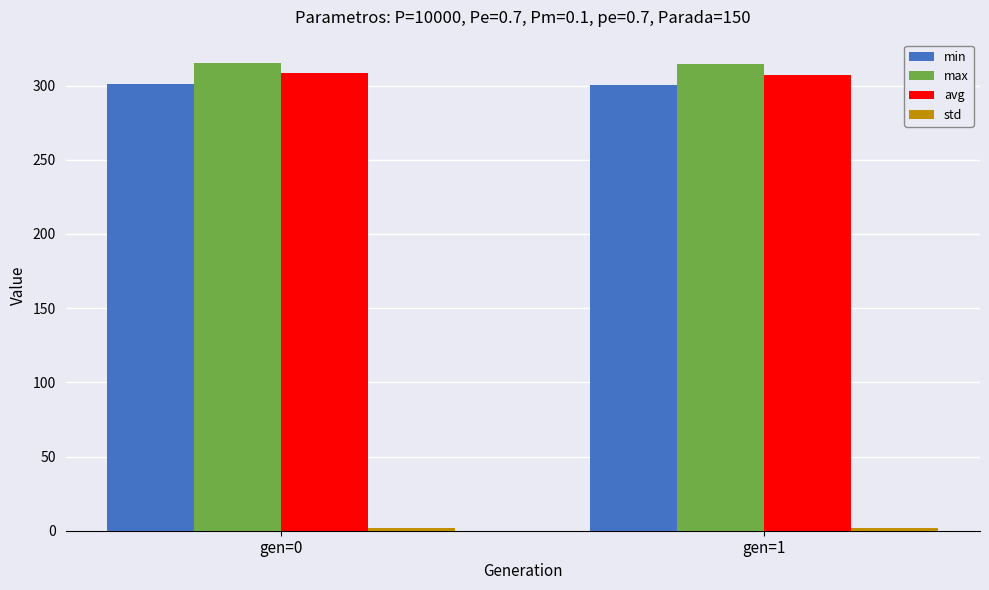

What is the maximum value for max?

315.2